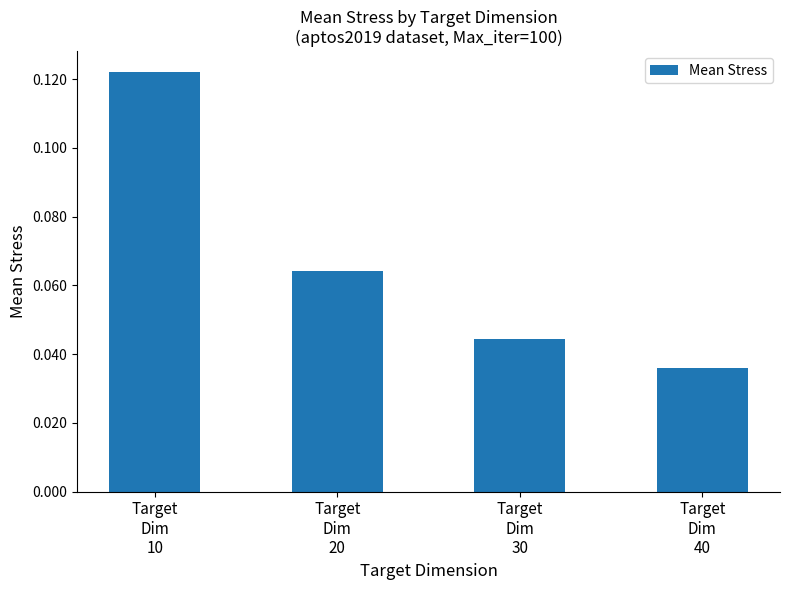

What is the sum of all values?

0.3